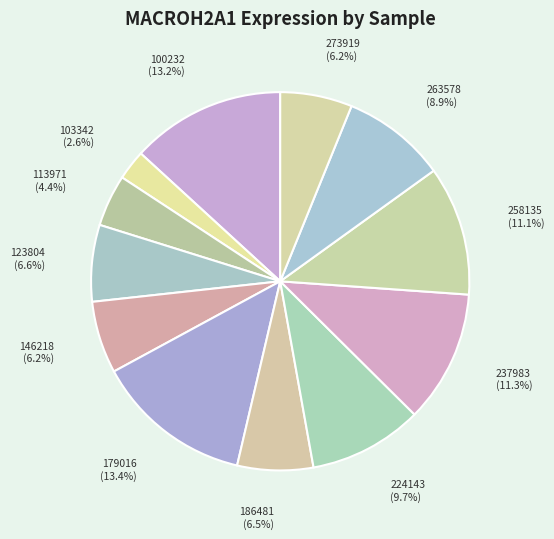

Which category has the smallest portion of the pie?

103342